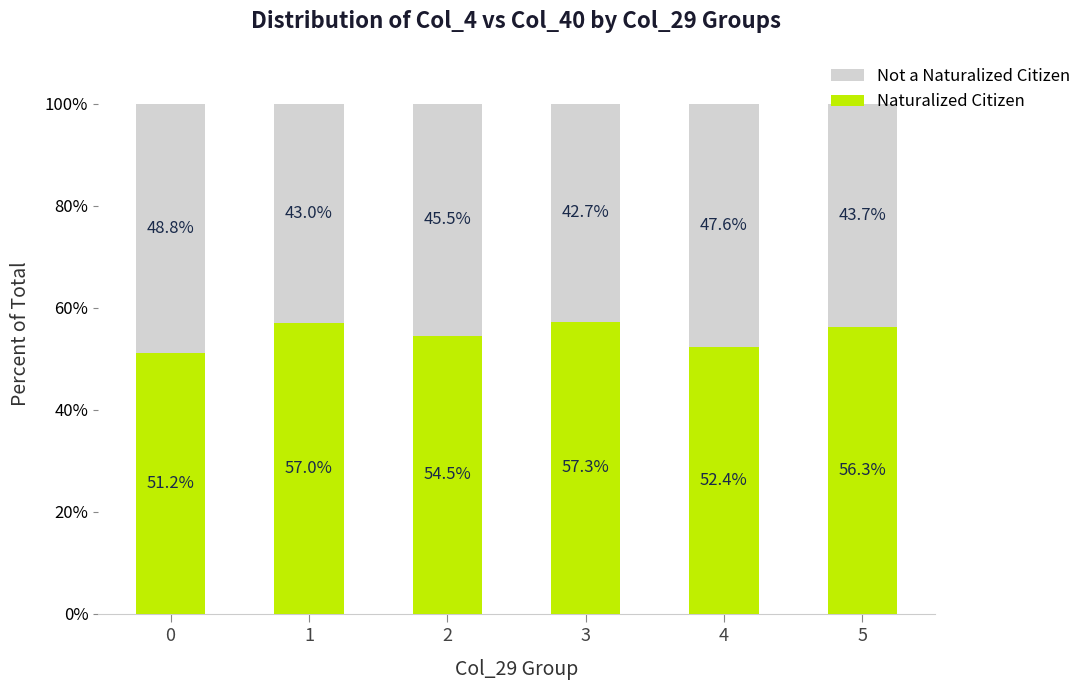

The value of Naturalized Citizen at 0 is 51.2. True or false?

True